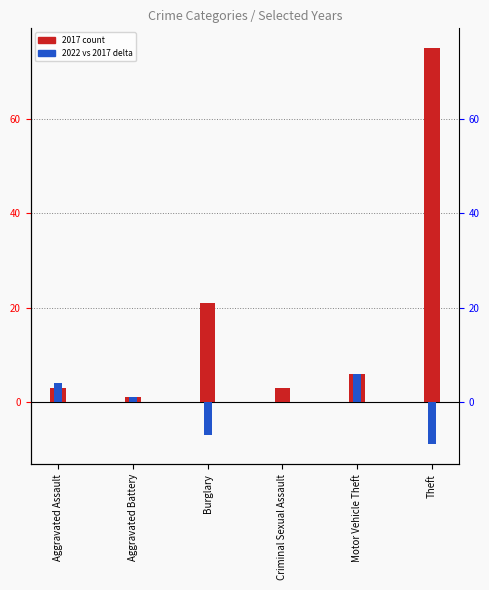

True or false: the data shows -9 at Theft.

True